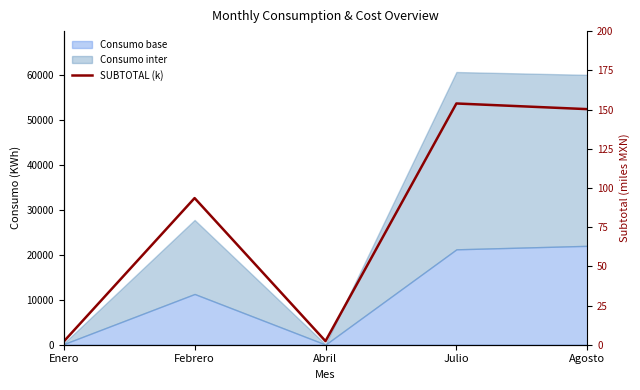

What is the label of the 4th point from the left?

Julio